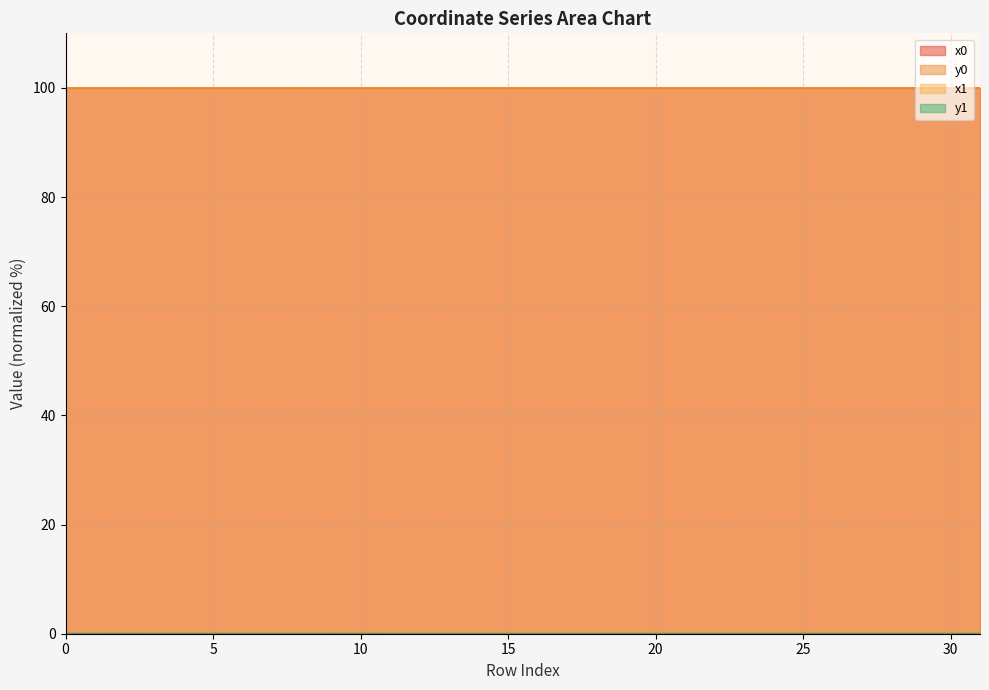

Which series has the largest total across all categories?

x1